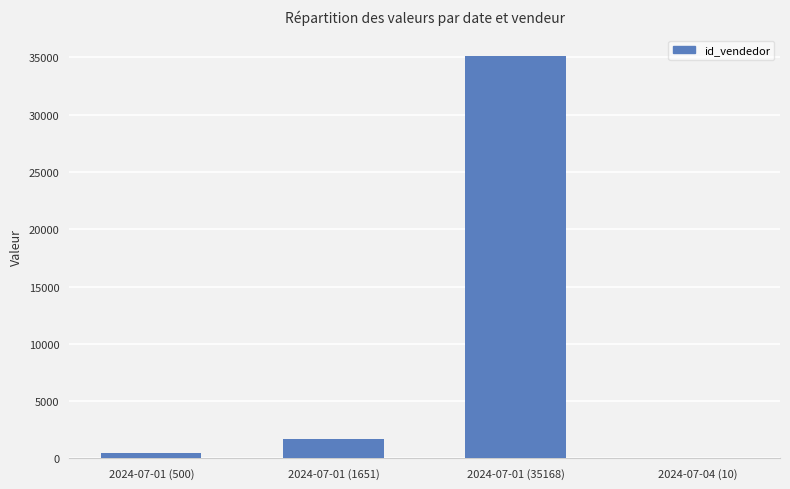

At which category does the chart reach its peak across all series?

2024-07-01 (35168)